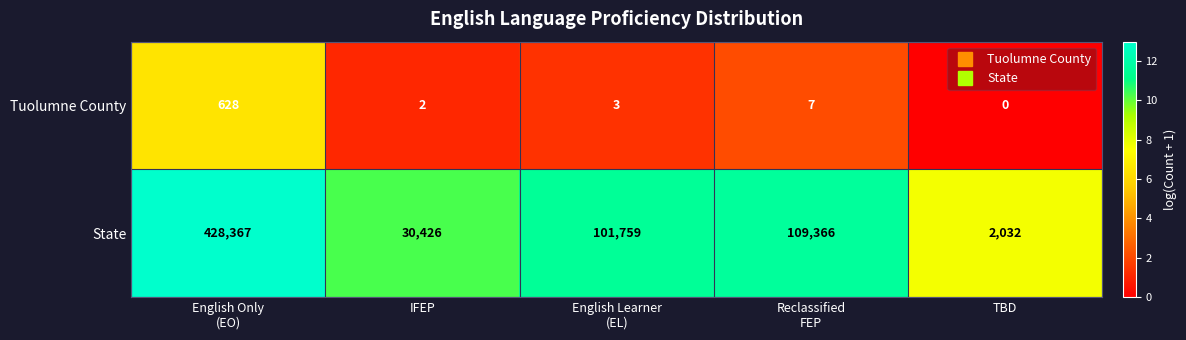

What is the difference between the maximum and minimum values in the Tuolumne County series?

628